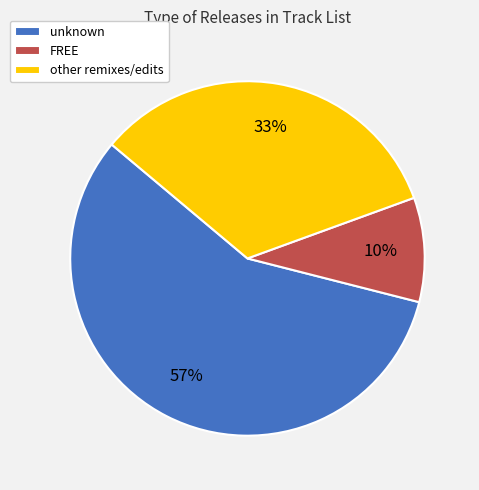

How many segments does this pie chart have?

3